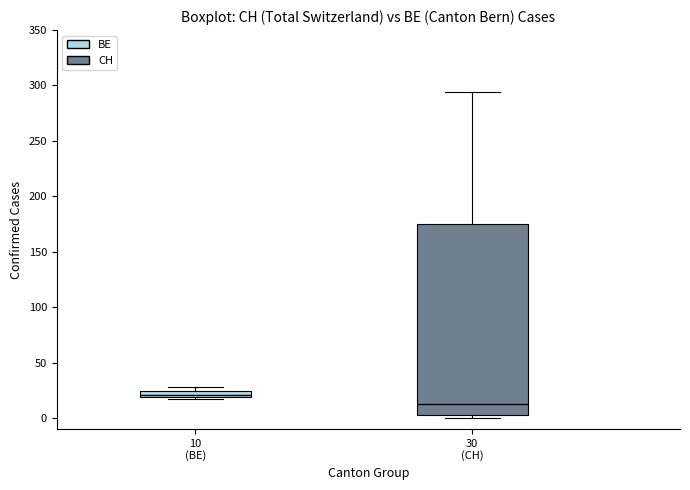

Where does the median line of the box for 30 (CH) sit on the y-axis? The values are not printed on the chart, so give them approximately, as read against the axis.

15